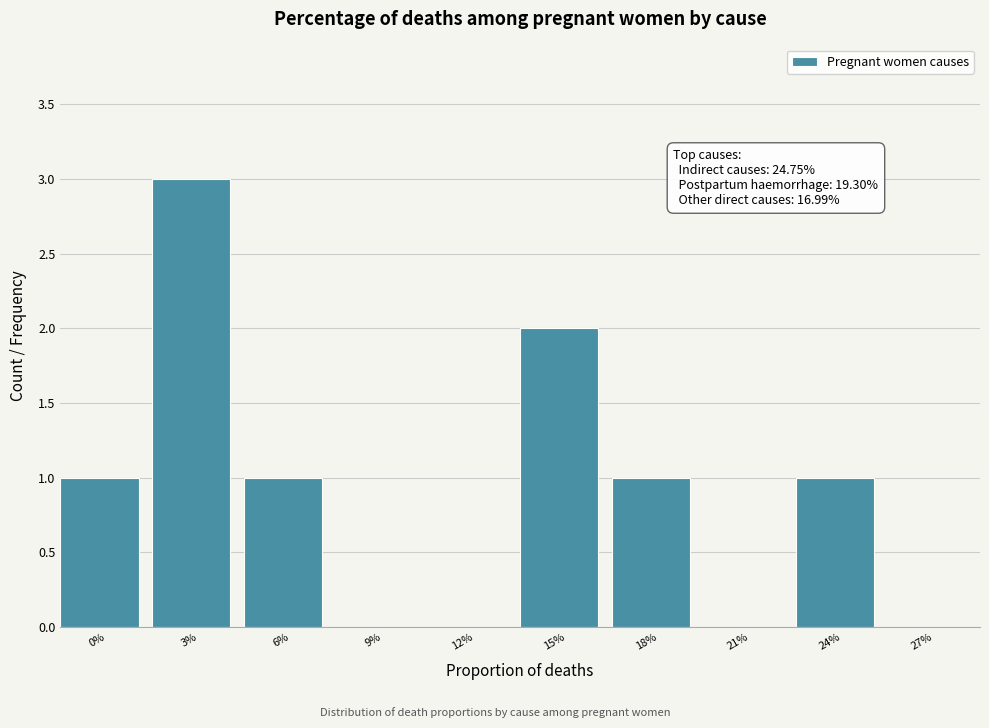

Reading left to right, extract all data points from this chart.

0%=1	3%=3	6%=1	9%=0	12%=0	15%=2	18%=1	21%=0	24%=1	27%=0